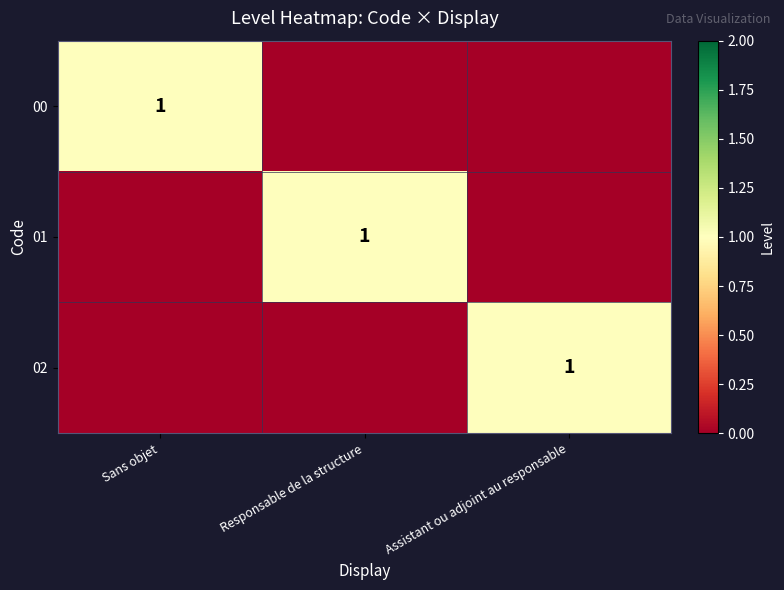

True or false: 02 has a value of 1 at Assistant ou adjoint au responsable.

True